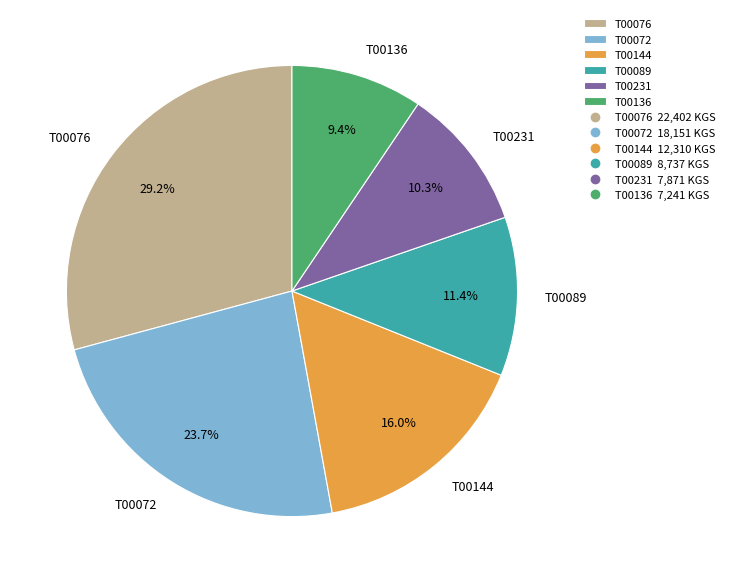

Which category has the biggest portion of the pie?

T00076